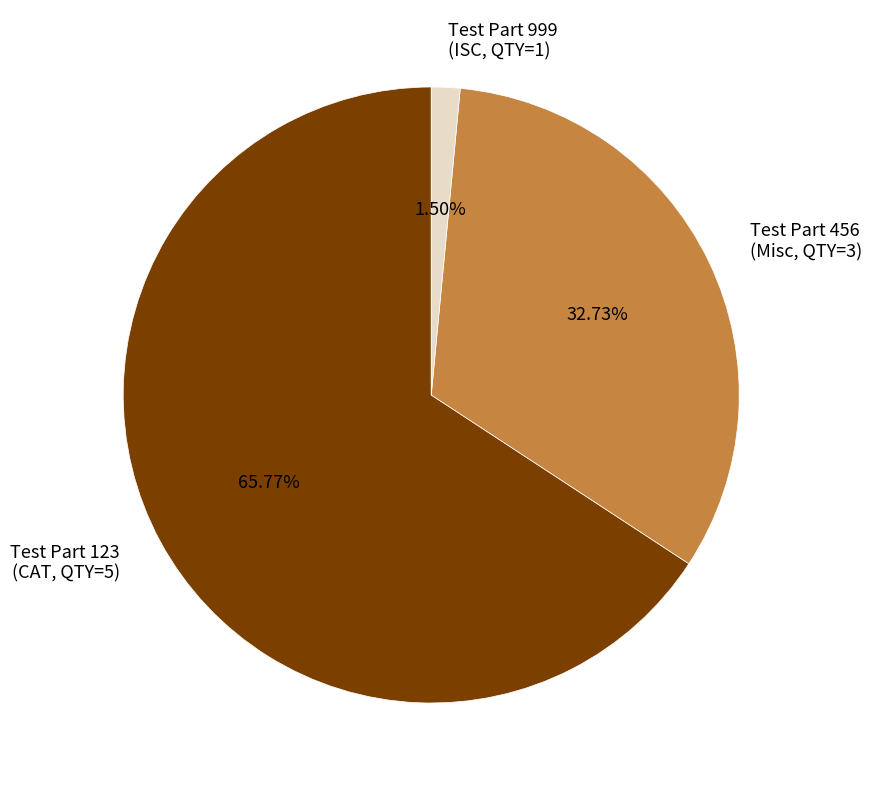

Combined, do Test Part 456 (Misc, QTY=3) and Test Part 999 (ISC, QTY=1) account for over 50%?

No